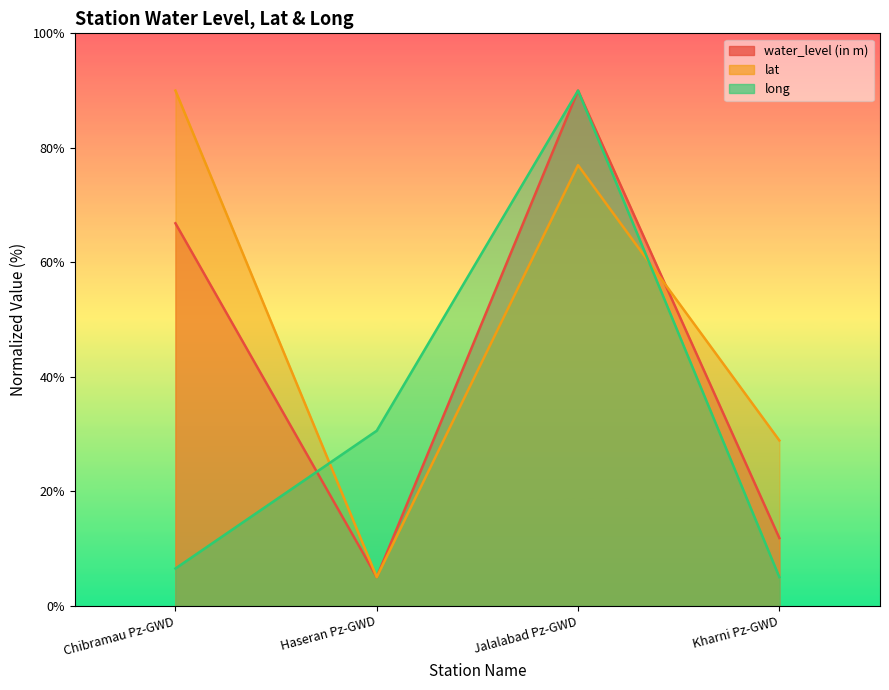

At which category does long reach its first local peak?

Jalalabad Pz-GWD